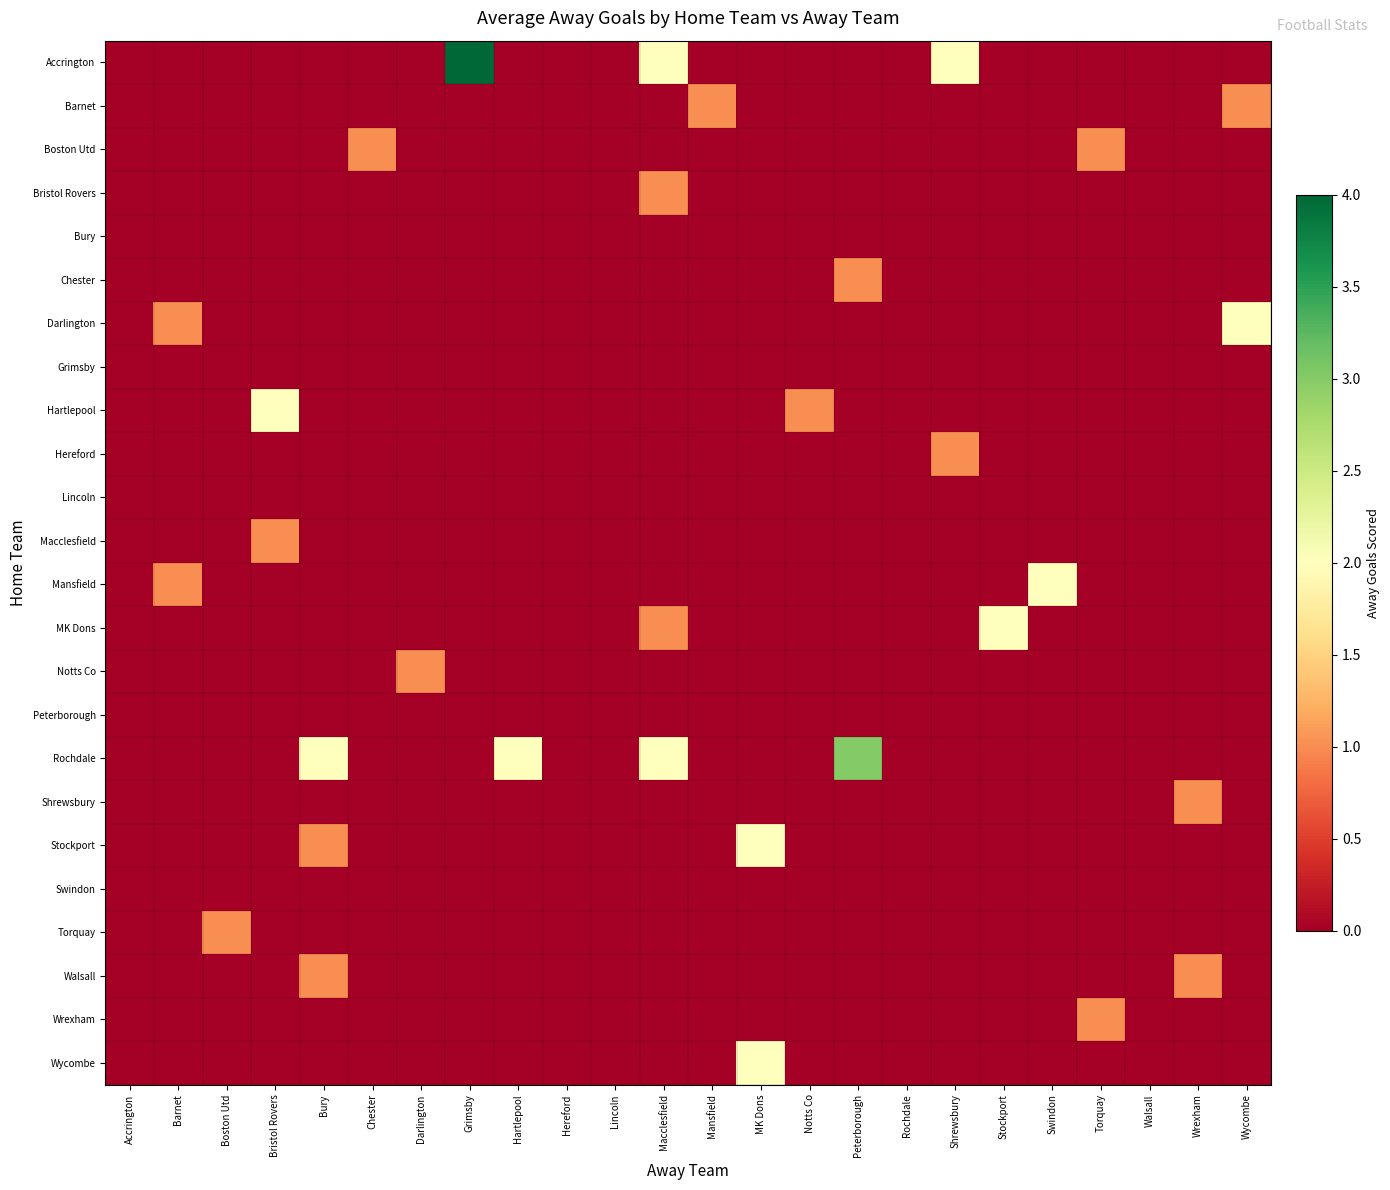

Reading left to right, transcribe all the data shown in this chart.

Accrington: Accrington=0	Barnet=0	Boston Utd=0	Bristol Rovers=0	Bury=0	Chester=0	Darlington=0	Grimsby=4	Hartlepool=0	Hereford=0	Lincoln=0	Macclesfield=2	Mansfield=0	MK Dons=0	Notts Co=0	Peterborough=0	Rochdale=0	Shrewsbury=2	Stockport=0	Swindon=0	Torquay=0	Walsall=0	Wrexham=0	Wycombe=0
Barnet: Accrington=0	Barnet=0	Boston Utd=0	Bristol Rovers=0	Bury=0	Chester=0	Darlington=0	Grimsby=0	Hartlepool=0	Hereford=0	Lincoln=0	Macclesfield=0	Mansfield=1	MK Dons=0	Notts Co=0	Peterborough=0	Rochdale=0	Shrewsbury=0	Stockport=0	Swindon=0	Torquay=0	Walsall=0	Wrexham=0	Wycombe=1
Boston Utd: Accrington=0	Barnet=0	Boston Utd=0	Bristol Rovers=0	Bury=0	Chester=1	Darlington=0	Grimsby=0	Hartlepool=0	Hereford=0	Lincoln=0	Macclesfield=0	Mansfield=0	MK Dons=0	Notts Co=0	Peterborough=0	Rochdale=0	Shrewsbury=0	Stockport=0	Swindon=0	Torquay=1	Walsall=0	Wrexham=0	Wycombe=0
Bristol Rovers: Accrington=0	Barnet=0	Boston Utd=0	Bristol Rovers=0	Bury=0	Chester=0	Darlington=0	Grimsby=0	Hartlepool=0	Hereford=0	Lincoln=0	Macclesfield=1	Mansfield=0	MK Dons=0	Notts Co=0	Peterborough=0	Rochdale=0	Shrewsbury=0	Stockport=0	Swindon=0	Torquay=0	Walsall=0	Wrexham=0	Wycombe=0
Bury: Accrington=0	Barnet=0	Boston Utd=0	Bristol Rovers=0	Bury=0	Chester=0	Darlington=0	Grimsby=0	Hartlepool=0	Hereford=0	Lincoln=0	Macclesfield=0	Mansfield=0	MK Dons=0	Notts Co=0	Peterborough=0	Rochdale=0	Shrewsbury=0	Stockport=0	Swindon=0	Torquay=0	Walsall=0	Wrexham=0	Wycombe=0
Chester: Accrington=0	Barnet=0	Boston Utd=0	Bristol Rovers=0	Bury=0	Chester=0	Darlington=0	Grimsby=0	Hartlepool=0	Hereford=0	Lincoln=0	Macclesfield=0	Mansfield=0	MK Dons=0	Notts Co=0	Peterborough=1	Rochdale=0	Shrewsbury=0	Stockport=0	Swindon=0	Torquay=0	Walsall=0	Wrexham=0	Wycombe=0
Darlington: Accrington=0	Barnet=1	Boston Utd=0	Bristol Rovers=0	Bury=0	Chester=0	Darlington=0	Grimsby=0	Hartlepool=0	Hereford=0	Lincoln=0	Macclesfield=0	Mansfield=0	MK Dons=0	Notts Co=0	Peterborough=0	Rochdale=0	Shrewsbury=0	Stockport=0	Swindon=0	Torquay=0	Walsall=0	Wrexham=0	Wycombe=2
Grimsby: Accrington=0	Barnet=0	Boston Utd=0	Bristol Rovers=0	Bury=0	Chester=0	Darlington=0	Grimsby=0	Hartlepool=0	Hereford=0	Lincoln=0	Macclesfield=0	Mansfield=0	MK Dons=0	Notts Co=0	Peterborough=0	Rochdale=0	Shrewsbury=0	Stockport=0	Swindon=0	Torquay=0	Walsall=0	Wrexham=0	Wycombe=0
Hartlepool: Accrington=0	Barnet=0	Boston Utd=0	Bristol Rovers=2	Bury=0	Chester=0	Darlington=0	Grimsby=0	Hartlepool=0	Hereford=0	Lincoln=0	Macclesfield=0	Mansfield=0	MK Dons=0	Notts Co=1	Peterborough=0	Rochdale=0	Shrewsbury=0	Stockport=0	Swindon=0	Torquay=0	Walsall=0	Wrexham=0	Wycombe=0
Hereford: Accrington=0	Barnet=0	Boston Utd=0	Bristol Rovers=0	Bury=0	Chester=0	Darlington=0	Grimsby=0	Hartlepool=0	Hereford=0	Lincoln=0	Macclesfield=0	Mansfield=0	MK Dons=0	Notts Co=0	Peterborough=0	Rochdale=0	Shrewsbury=1	Stockport=0	Swindon=0	Torquay=0	Walsall=0	Wrexham=0	Wycombe=0
Lincoln: Accrington=0	Barnet=0	Boston Utd=0	Bristol Rovers=0	Bury=0	Chester=0	Darlington=0	Grimsby=0	Hartlepool=0	Hereford=0	Lincoln=0	Macclesfield=0	Mansfield=0	MK Dons=0	Notts Co=0	Peterborough=0	Rochdale=0	Shrewsbury=0	Stockport=0	Swindon=0	Torquay=0	Walsall=0	Wrexham=0	Wycombe=0
Macclesfield: Accrington=0	Barnet=0	Boston Utd=0	Bristol Rovers=1	Bury=0	Chester=0	Darlington=0	Grimsby=0	Hartlepool=0	Hereford=0	Lincoln=0	Macclesfield=0	Mansfield=0	MK Dons=0	Notts Co=0	Peterborough=0	Rochdale=0	Shrewsbury=0	Stockport=0	Swindon=0	Torquay=0	Walsall=0	Wrexham=0	Wycombe=0
Mansfield: Accrington=0	Barnet=1	Boston Utd=0	Bristol Rovers=0	Bury=0	Chester=0	Darlington=0	Grimsby=0	Hartlepool=0	Hereford=0	Lincoln=0	Macclesfield=0	Mansfield=0	MK Dons=0	Notts Co=0	Peterborough=0	Rochdale=0	Shrewsbury=0	Stockport=0	Swindon=2	Torquay=0	Walsall=0	Wrexham=0	Wycombe=0
MK Dons: Accrington=0	Barnet=0	Boston Utd=0	Bristol Rovers=0	Bury=0	Chester=0	Darlington=0	Grimsby=0	Hartlepool=0	Hereford=0	Lincoln=0	Macclesfield=1	Mansfield=0	MK Dons=0	Notts Co=0	Peterborough=0	Rochdale=0	Shrewsbury=0	Stockport=2	Swindon=0	Torquay=0	Walsall=0	Wrexham=0	Wycombe=0
Notts Co: Accrington=0	Barnet=0	Boston Utd=0	Bristol Rovers=0	Bury=0	Chester=0	Darlington=1	Grimsby=0	Hartlepool=0	Hereford=0	Lincoln=0	Macclesfield=0	Mansfield=0	MK Dons=0	Notts Co=0	Peterborough=0	Rochdale=0	Shrewsbury=0	Stockport=0	Swindon=0	Torquay=0	Walsall=0	Wrexham=0	Wycombe=0
Peterborough: Accrington=0	Barnet=0	Boston Utd=0	Bristol Rovers=0	Bury=0	Chester=0	Darlington=0	Grimsby=0	Hartlepool=0	Hereford=0	Lincoln=0	Macclesfield=0	Mansfield=0	MK Dons=0	Notts Co=0	Peterborough=0	Rochdale=0	Shrewsbury=0	Stockport=0	Swindon=0	Torquay=0	Walsall=0	Wrexham=0	Wycombe=0
Rochdale: Accrington=0	Barnet=0	Boston Utd=0	Bristol Rovers=0	Bury=2	Chester=0	Darlington=0	Grimsby=0	Hartlepool=2	Hereford=0	Lincoln=0	Macclesfield=2	Mansfield=0	MK Dons=0	Notts Co=0	Peterborough=3	Rochdale=0	Shrewsbury=0	Stockport=0	Swindon=0	Torquay=0	Walsall=0	Wrexham=0	Wycombe=0
Shrewsbury: Accrington=0	Barnet=0	Boston Utd=0	Bristol Rovers=0	Bury=0	Chester=0	Darlington=0	Grimsby=0	Hartlepool=0	Hereford=0	Lincoln=0	Macclesfield=0	Mansfield=0	MK Dons=0	Notts Co=0	Peterborough=0	Rochdale=0	Shrewsbury=0	Stockport=0	Swindon=0	Torquay=0	Walsall=0	Wrexham=1	Wycombe=0
Stockport: Accrington=0	Barnet=0	Boston Utd=0	Bristol Rovers=0	Bury=1	Chester=0	Darlington=0	Grimsby=0	Hartlepool=0	Hereford=0	Lincoln=0	Macclesfield=0	Mansfield=0	MK Dons=2	Notts Co=0	Peterborough=0	Rochdale=0	Shrewsbury=0	Stockport=0	Swindon=0	Torquay=0	Walsall=0	Wrexham=0	Wycombe=0
Swindon: Accrington=0	Barnet=0	Boston Utd=0	Bristol Rovers=0	Bury=0	Chester=0	Darlington=0	Grimsby=0	Hartlepool=0	Hereford=0	Lincoln=0	Macclesfield=0	Mansfield=0	MK Dons=0	Notts Co=0	Peterborough=0	Rochdale=0	Shrewsbury=0	Stockport=0	Swindon=0	Torquay=0	Walsall=0	Wrexham=0	Wycombe=0
Torquay: Accrington=0	Barnet=0	Boston Utd=1	Bristol Rovers=0	Bury=0	Chester=0	Darlington=0	Grimsby=0	Hartlepool=0	Hereford=0	Lincoln=0	Macclesfield=0	Mansfield=0	MK Dons=0	Notts Co=0	Peterborough=0	Rochdale=0	Shrewsbury=0	Stockport=0	Swindon=0	Torquay=0	Walsall=0	Wrexham=0	Wycombe=0
Walsall: Accrington=0	Barnet=0	Boston Utd=0	Bristol Rovers=0	Bury=1	Chester=0	Darlington=0	Grimsby=0	Hartlepool=0	Hereford=0	Lincoln=0	Macclesfield=0	Mansfield=0	MK Dons=0	Notts Co=0	Peterborough=0	Rochdale=0	Shrewsbury=0	Stockport=0	Swindon=0	Torquay=0	Walsall=0	Wrexham=1	Wycombe=0
Wrexham: Accrington=0	Barnet=0	Boston Utd=0	Bristol Rovers=0	Bury=0	Chester=0	Darlington=0	Grimsby=0	Hartlepool=0	Hereford=0	Lincoln=0	Macclesfield=0	Mansfield=0	MK Dons=0	Notts Co=0	Peterborough=0	Rochdale=0	Shrewsbury=0	Stockport=0	Swindon=0	Torquay=1	Walsall=0	Wrexham=0	Wycombe=0
Wycombe: Accrington=0	Barnet=0	Boston Utd=0	Bristol Rovers=0	Bury=0	Chester=0	Darlington=0	Grimsby=0	Hartlepool=0	Hereford=0	Lincoln=0	Macclesfield=0	Mansfield=0	MK Dons=2	Notts Co=0	Peterborough=0	Rochdale=0	Shrewsbury=0	Stockport=0	Swindon=0	Torquay=0	Walsall=0	Wrexham=0	Wycombe=0